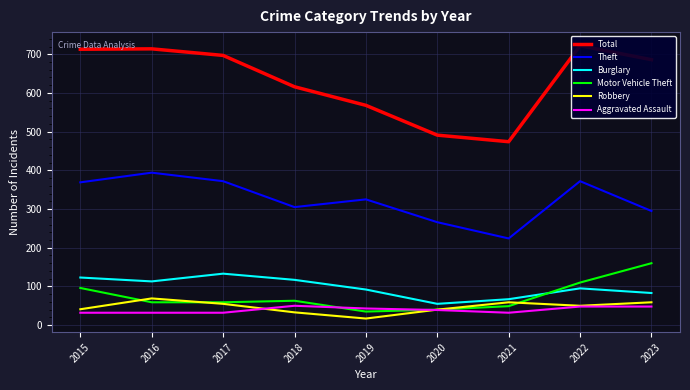

Does the chart display data point markers on the line(s)?

No